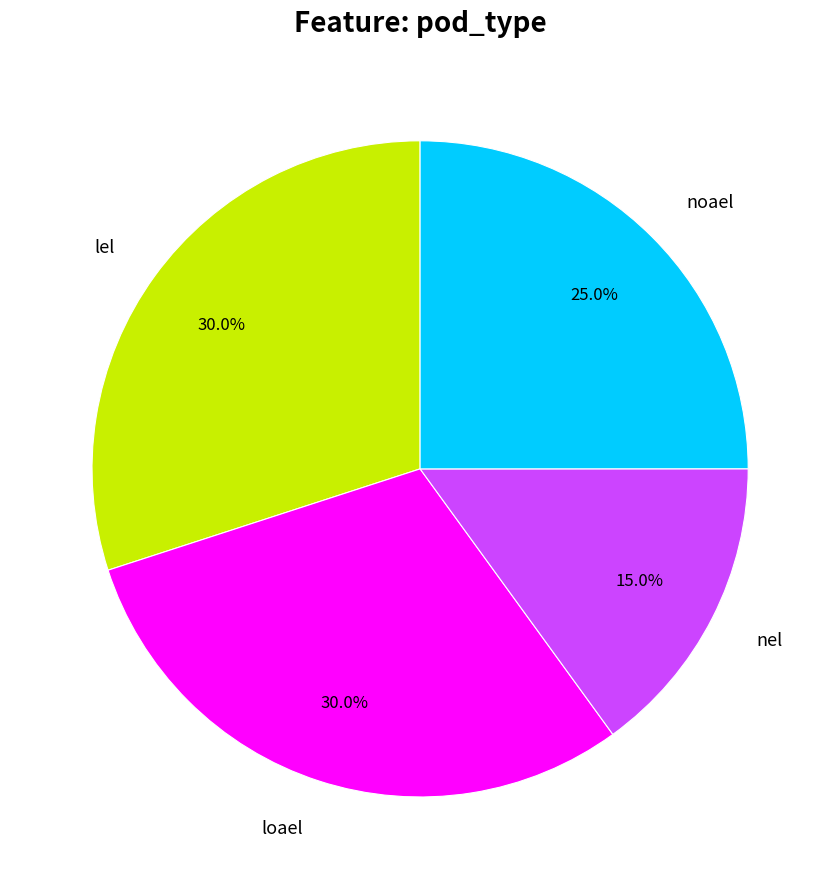

To the nearest percent, what is the difference between the largest and smallest slice percentages?

15%